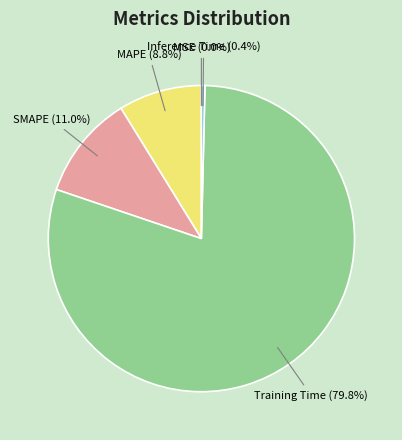

To the nearest percent, what portion does Training Time represent?

80%